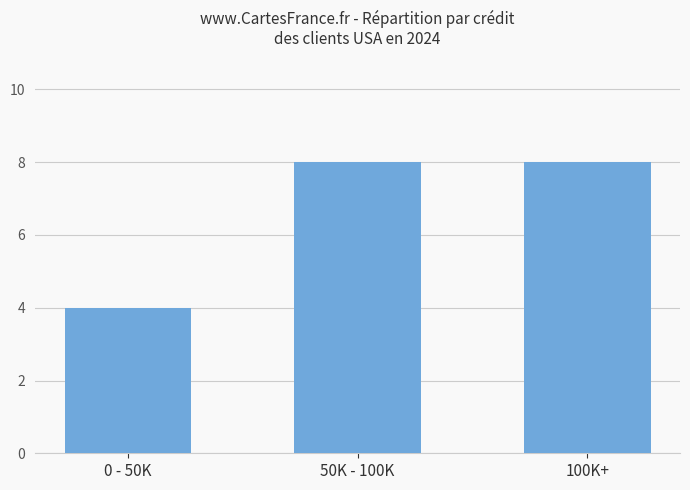

At which category does the chart reach its minimum across all series?

0 - 50K